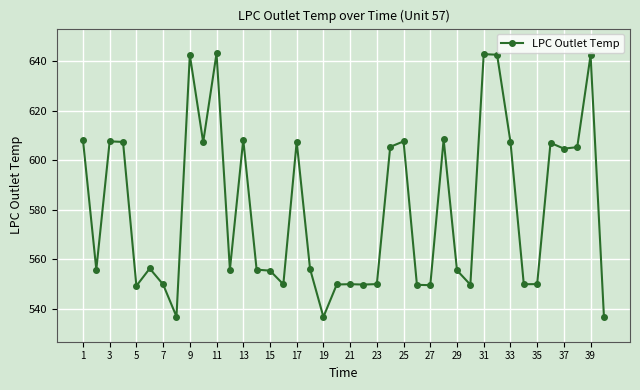

How many distinct data groups are displayed?

1